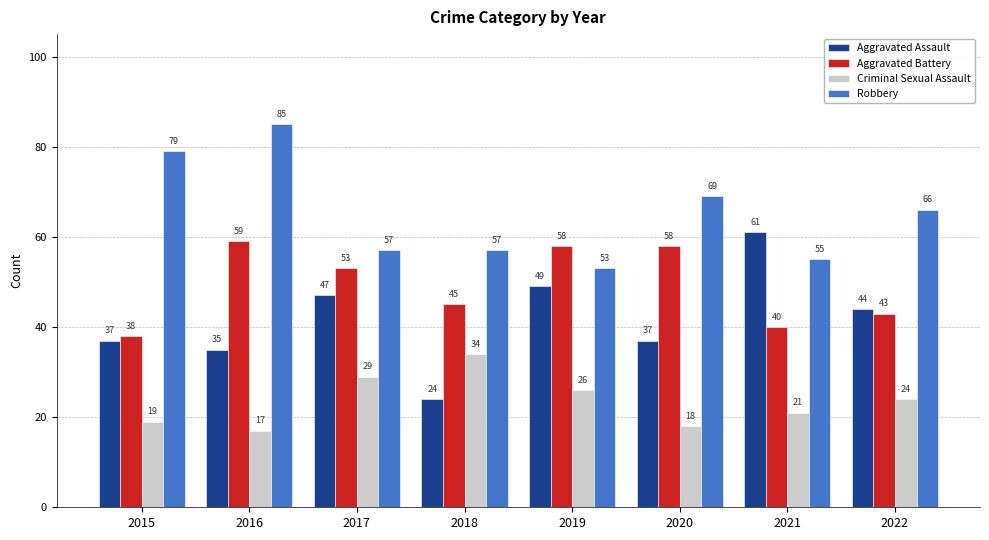

How many values in the Aggravated Battery series are below 53?

4